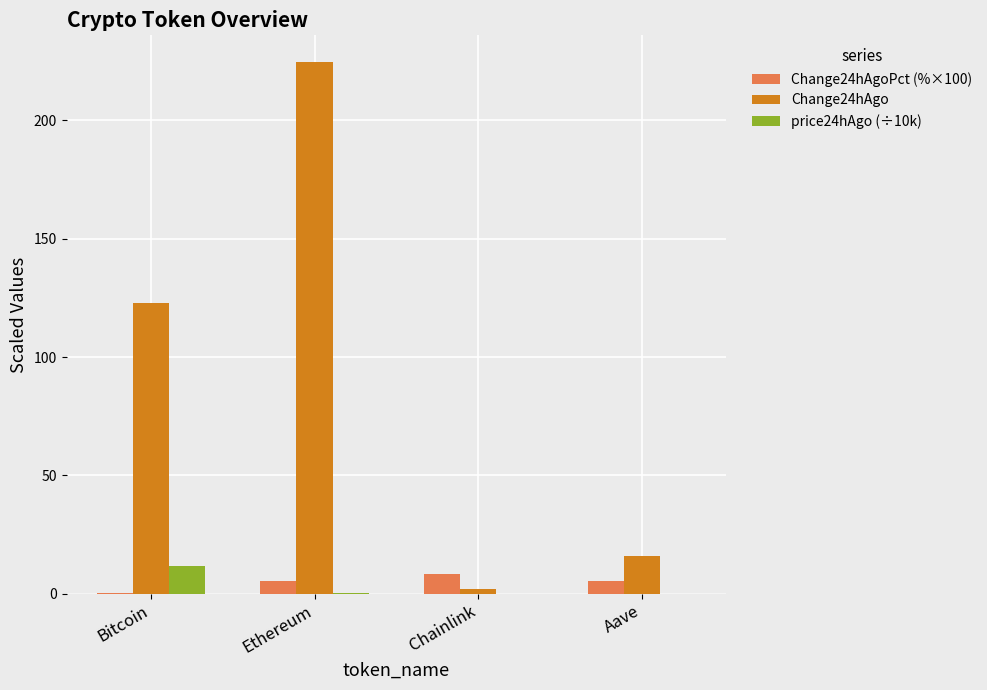

What is the spread (max minus min) of values at Chainlink?

8.5